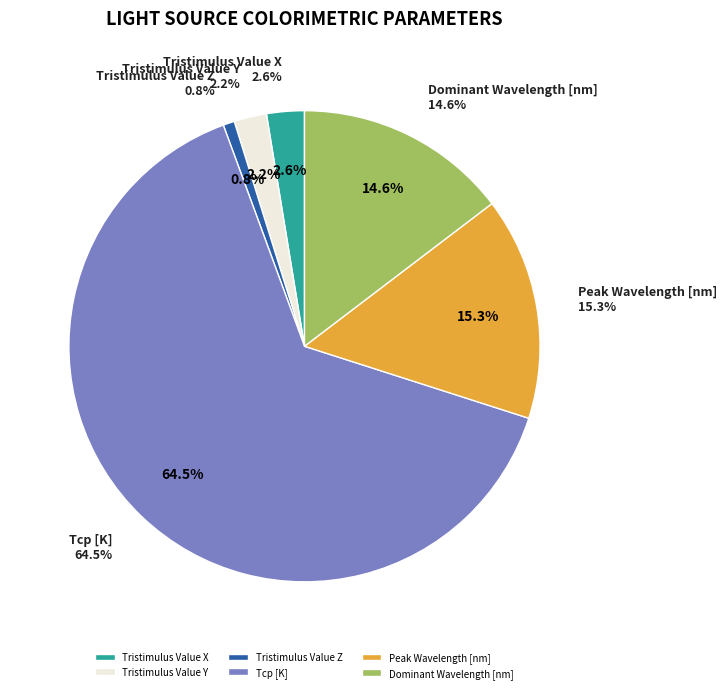

Is it true that Dominant Wavelength [nm] is 15% of the pie?

True